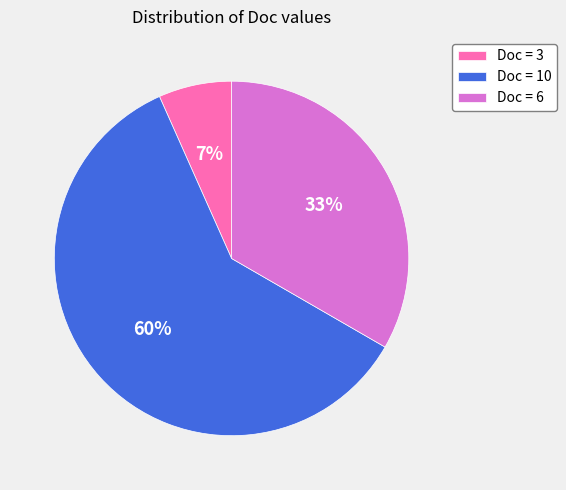

What is the largest slice in the pie chart?

Doc = 10